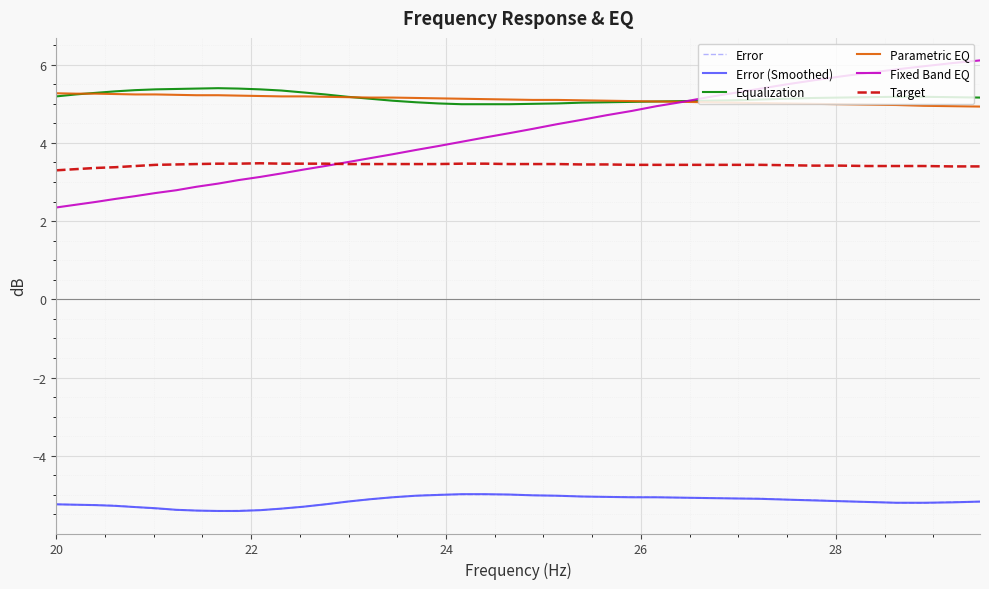

True or false: Target and Parametric EQ cross at least once.

False